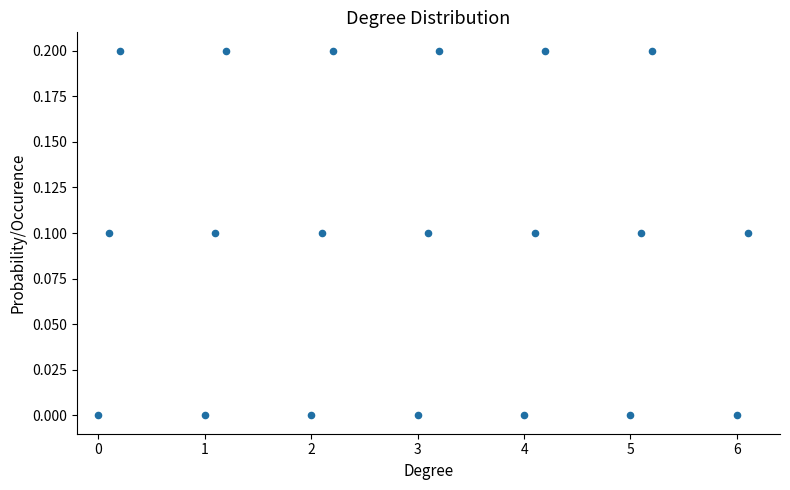

List the coordinates of all points as (Y, X) pairs, reading left to right.

(0.0, 0.0)  (0.1, 0.1)  (0.2, 0.2)  (0.0, 1.0)  (0.1, 1.1)  (0.2, 1.2)  (0.0, 2.0)  (0.1, 2.1)  (0.2, 2.2)  (0.0, 3.0)  (0.1, 3.1)  (0.2, 3.2)  (0.0, 4.0)  (0.1, 4.1)  (0.2, 4.2)  (0.0, 5.0)  (0.1, 5.1)  (0.2, 5.2)  (0.0, 6.0)  (0.1, 6.1)